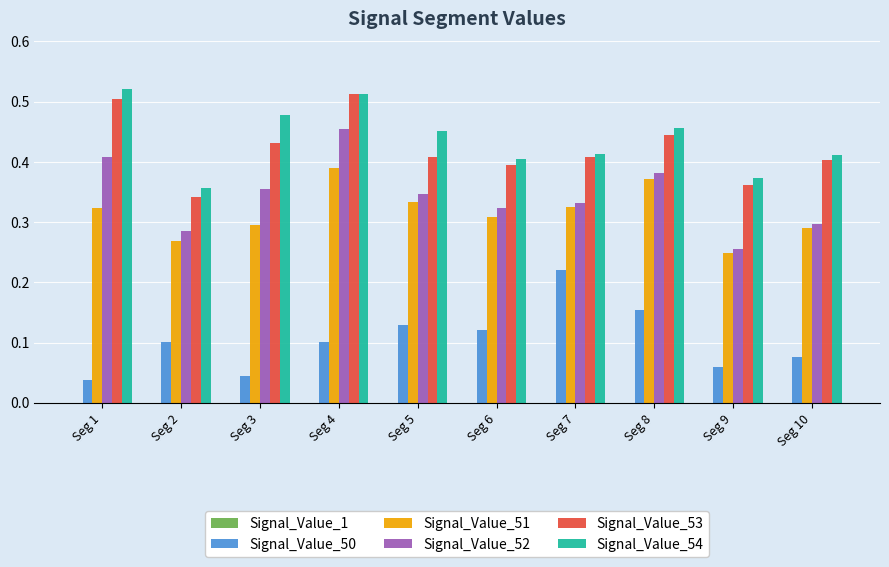

True or false: Signal_Value_51 has a value of 0.4 at Seg 8.

True